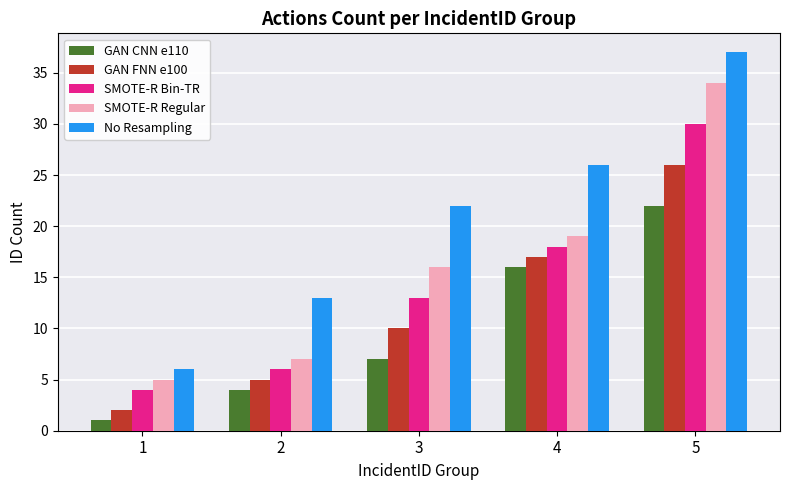

What is the value of the SMOTE-R Bin-TR bar at the 5th from the left?

30